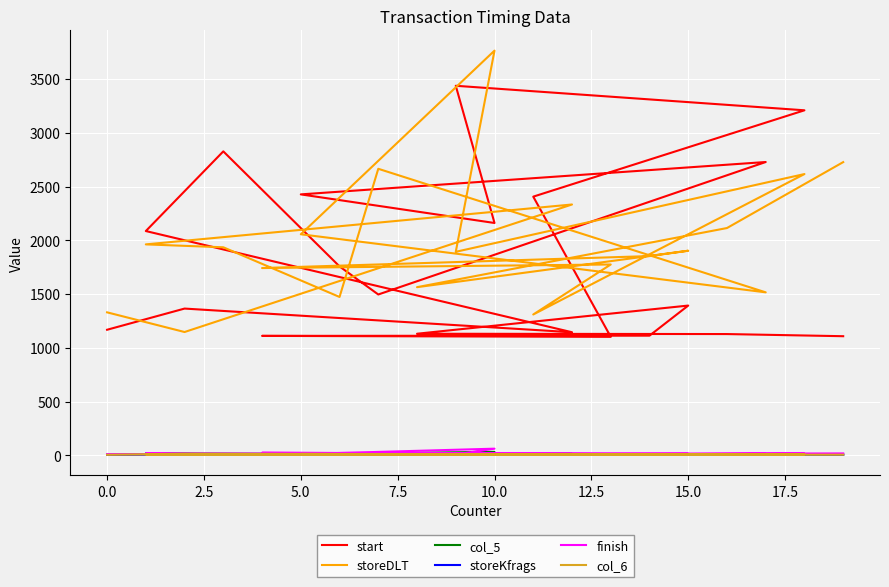

Reading left to right, what are all the values shown in this chart?

start: 1168	1365	1145	2086	2827	1757	1496	2728	2427	2161	3437	3209	2406	1102	1111	1113	1393	1131	1128	1108
storeDLT: 1330	1147	2333	1962	1935	1473	2665	1516	2056	3764	1893	2616	1310	1775	1742	1853	1903	1564	2114	2727
col_5: 5	10	15	10	8	8	7	6	12	32	7	8	7	10	18	10	8	9	9	7
storeKfrags: 6	13	7	18	9	9	6	6	9	8	5	10	10	11	17	8	11	5	12	6
finish: 11	10	12	18	7	13	11	13	12	62	8	15	8	12	24	15	14	11	16	18
col_6: 5	16	6	8	4	6	8	6	13	11	4	11	5	9	5	4	7	6	6	6